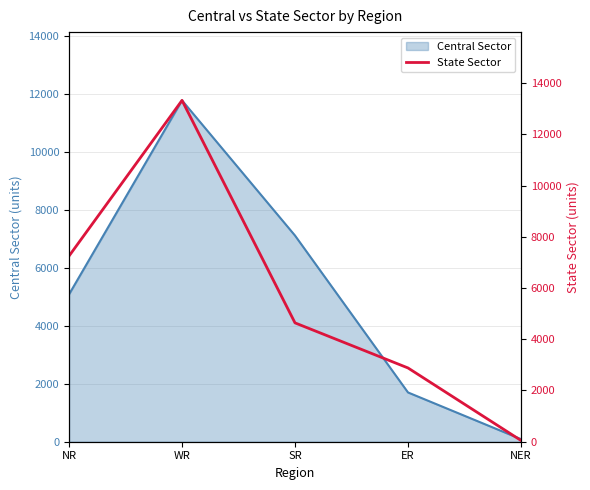

How many values exceed 4640?

2